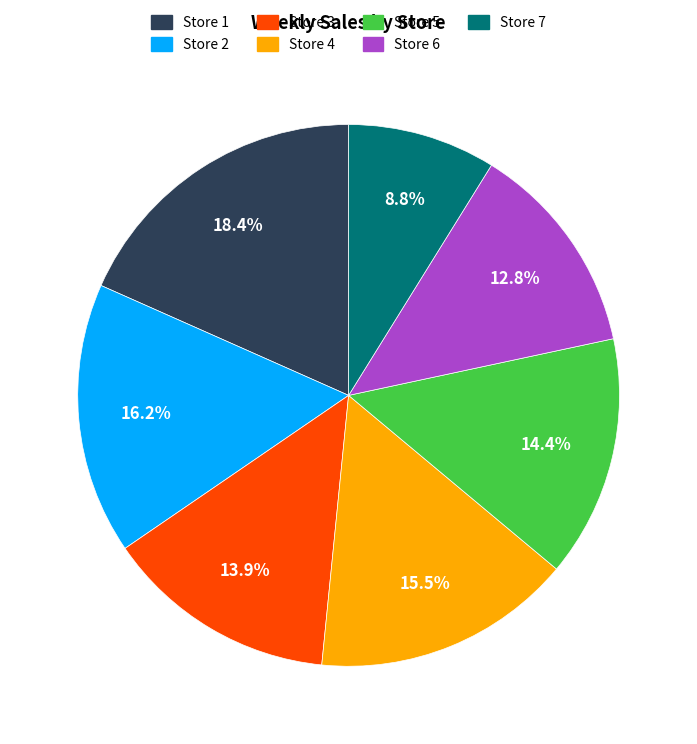

How many segments does this pie chart have?

7